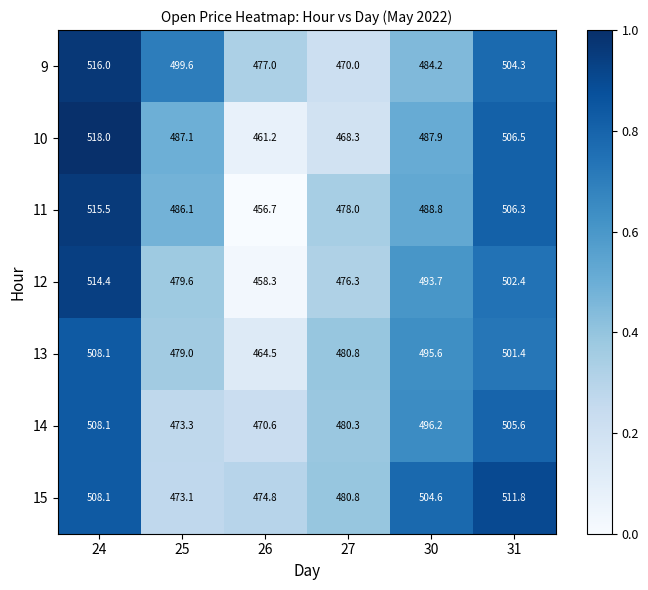

Is it true that 12 equals 686.2 at 26?

False